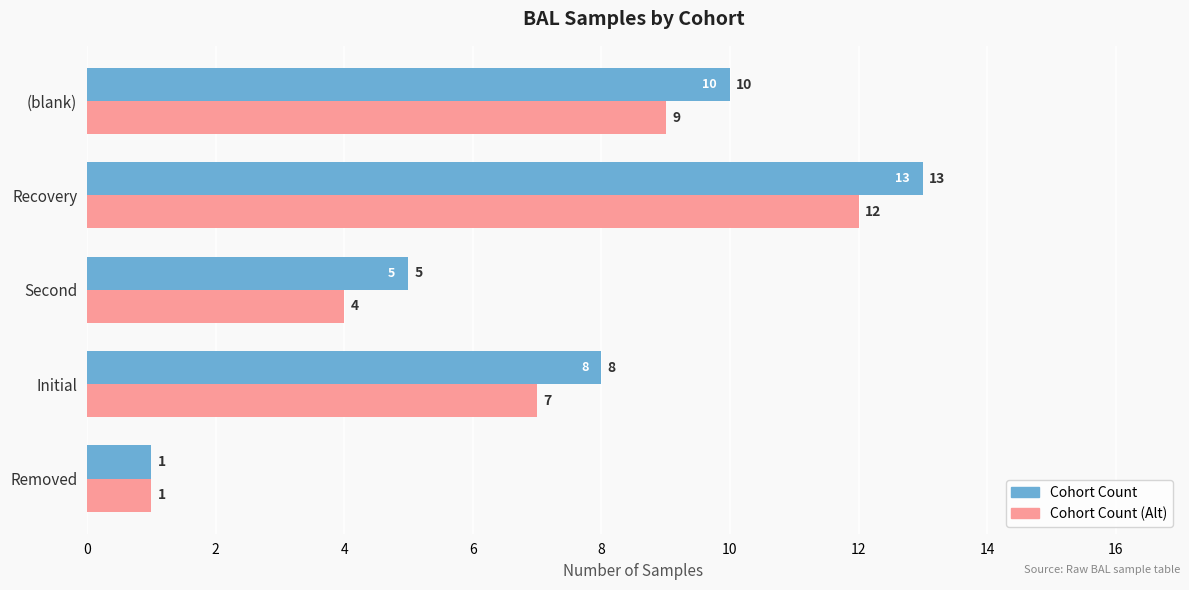

At which category does the chart reach its minimum across all series?

Removed